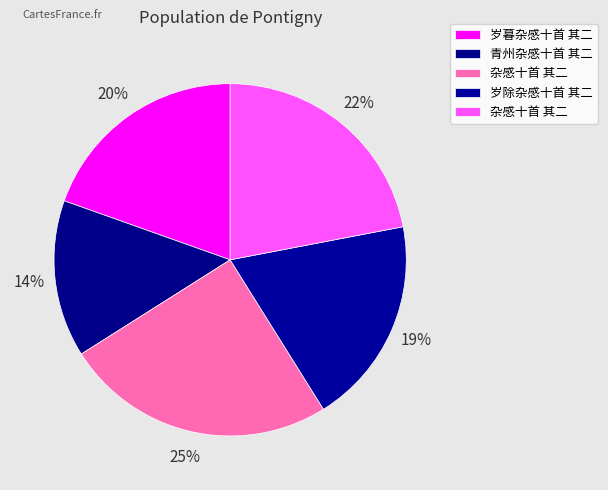

How many segments does this pie chart have?

5